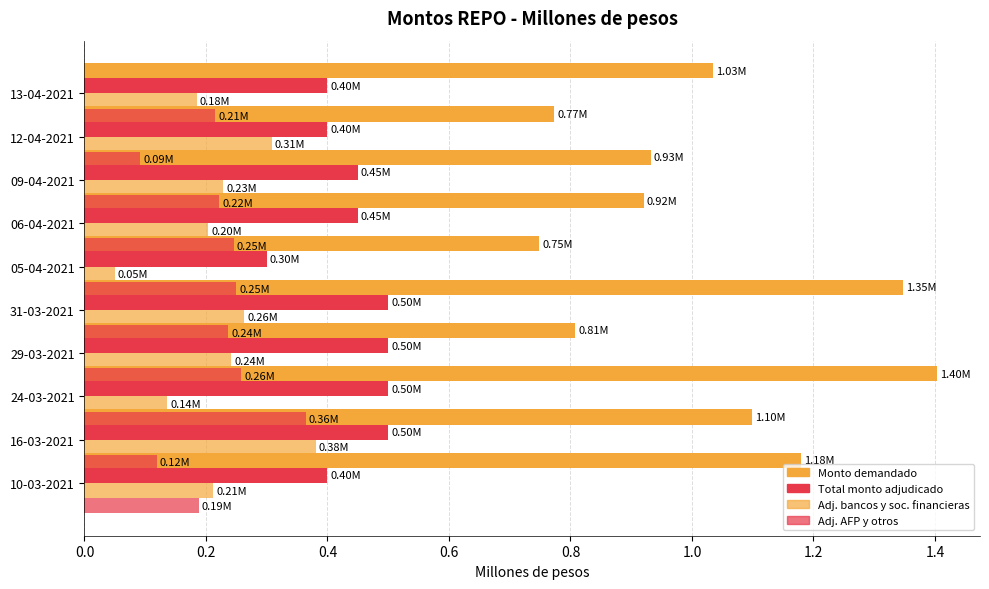

What is the difference between the second highest and minimum values in the Total monto adjudicado (millones de pesos) series?

0.2